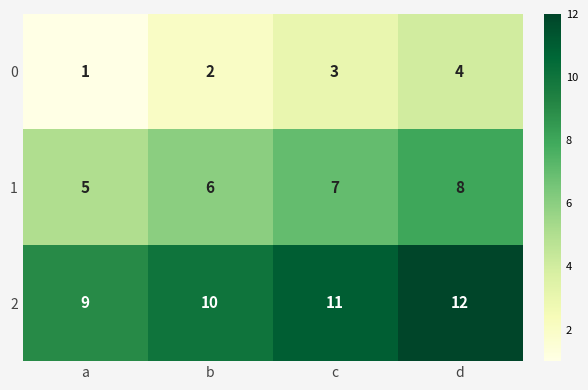

At which category is the sum across all series the highest?

d